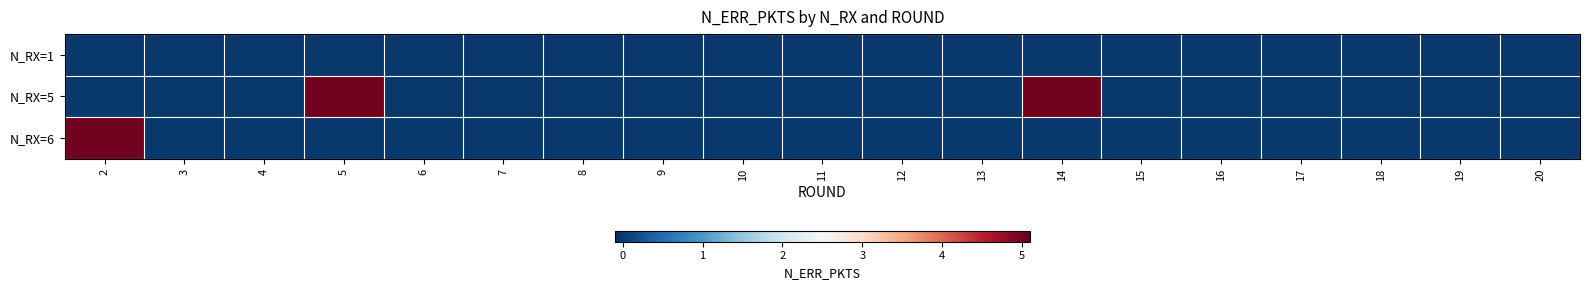

List the series in order of their peak value, highest first.

row_1, row_2, row_0